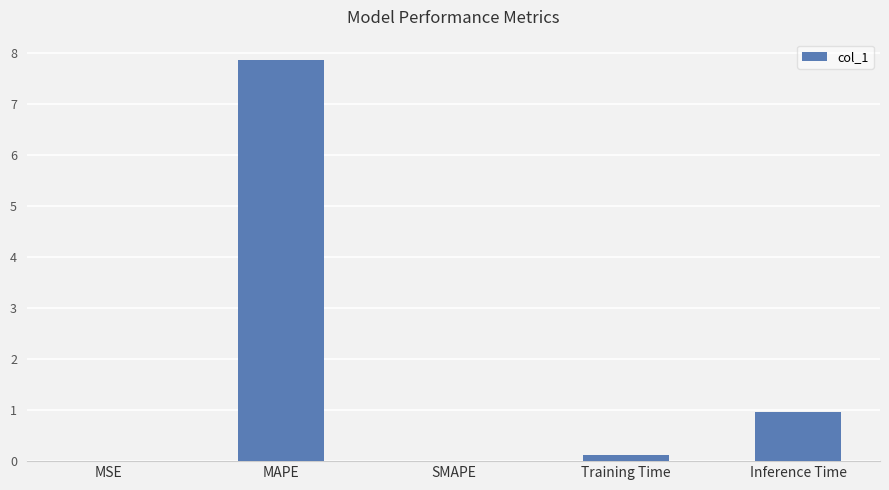

At which category does the chart reach its peak across all series?

MAPE